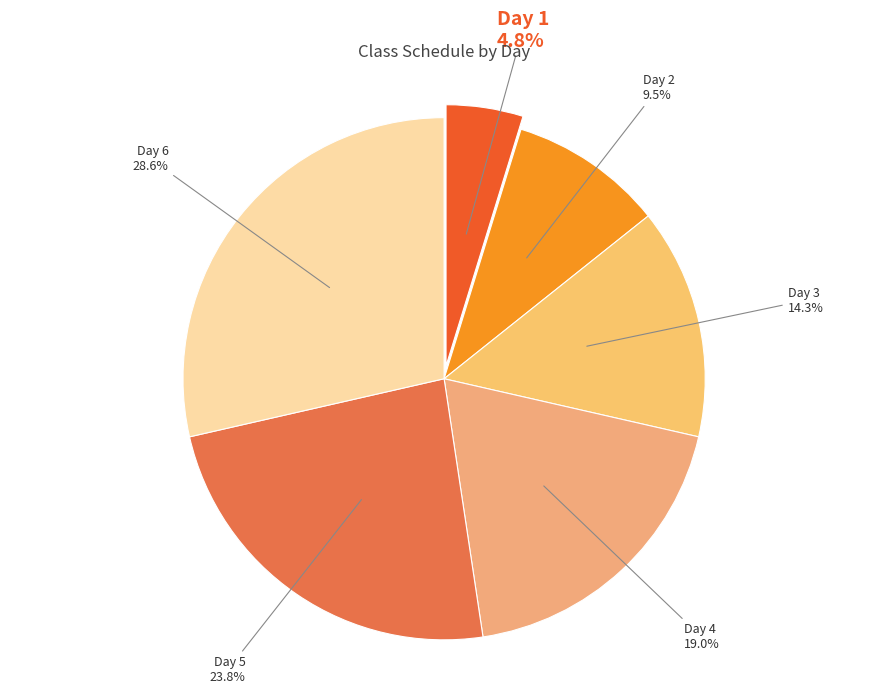

How many slices are in this pie chart?

6